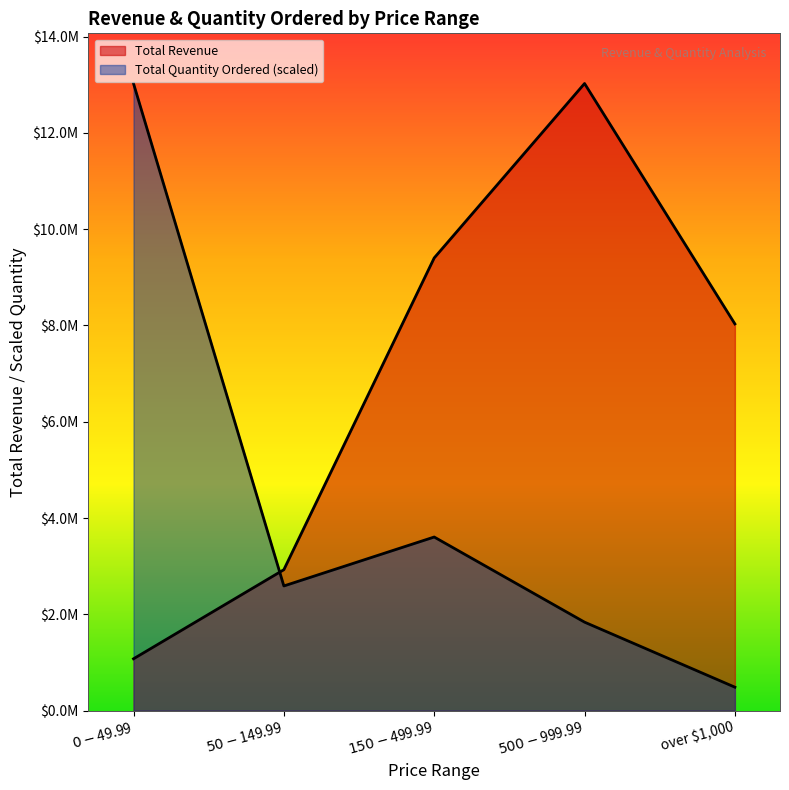

What is the sum of the Total Revenue values at over $1,000 and $150-$499.99?

17435195.7